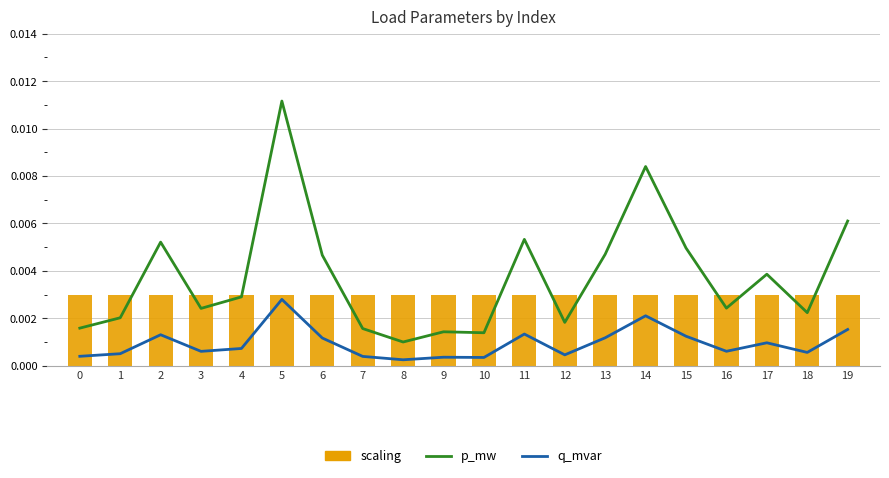

The scaling series shows 0.0 at 17. True or false?

True